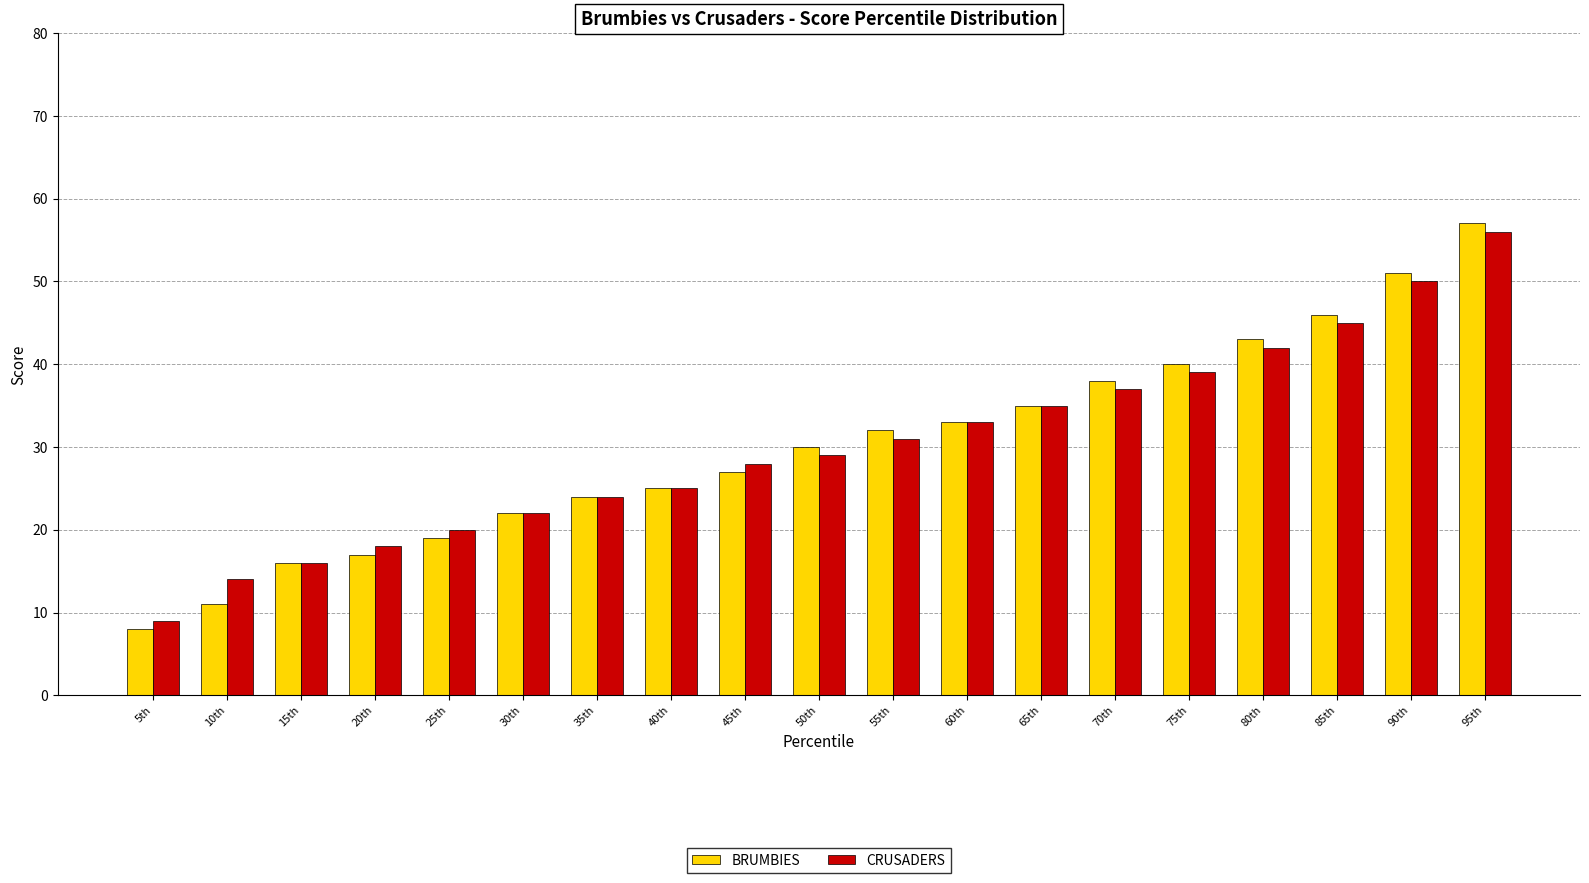

Reading left to right, what are all the values shown in this chart?

BRUMBIES: 5th=8	10th=11	15th=16	20th=17	25th=19	30th=22	35th=24	40th=25	45th=27	50th=30	55th=32	60th=33	65th=35	70th=38	75th=40	80th=43	85th=46	90th=51	95th=57
CRUSADERS: 5th=9	10th=14	15th=16	20th=18	25th=20	30th=22	35th=24	40th=25	45th=28	50th=29	55th=31	60th=33	65th=35	70th=37	75th=39	80th=42	85th=45	90th=50	95th=56